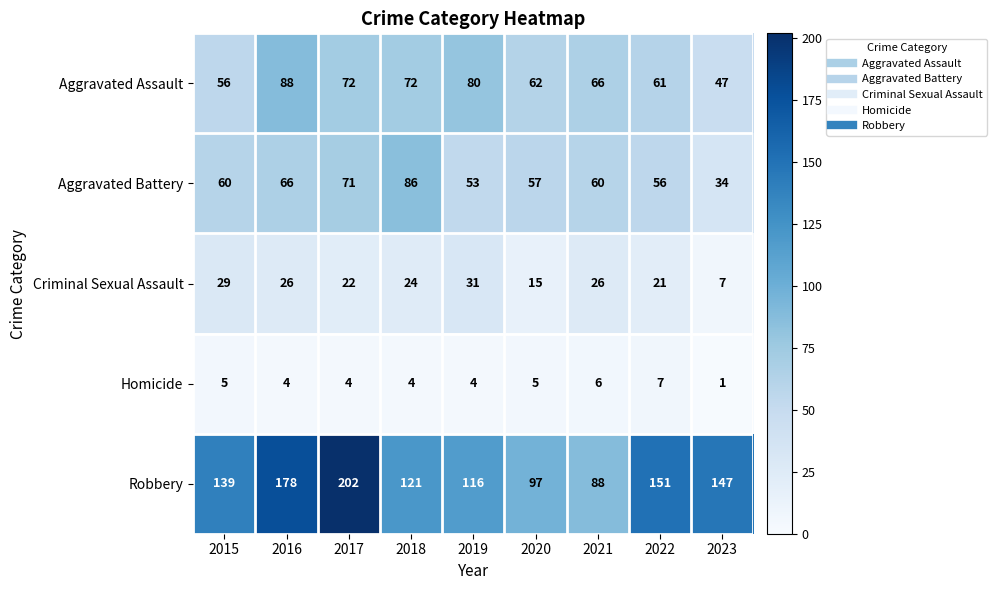

What is the sum of the Criminal Sexual Assault values at 2015 and 2020?

44